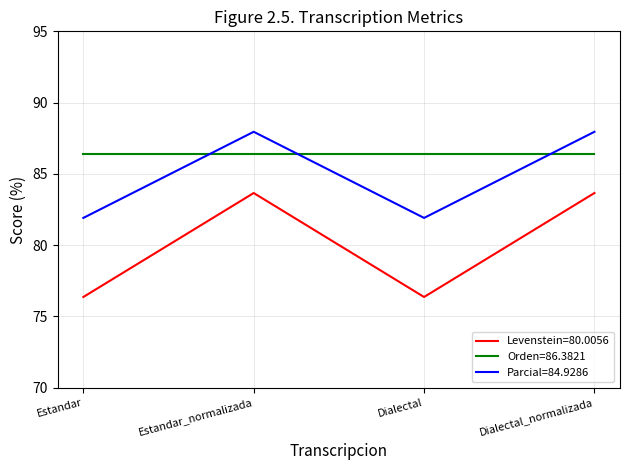

At how many categories does at least one series exceed 86?

4